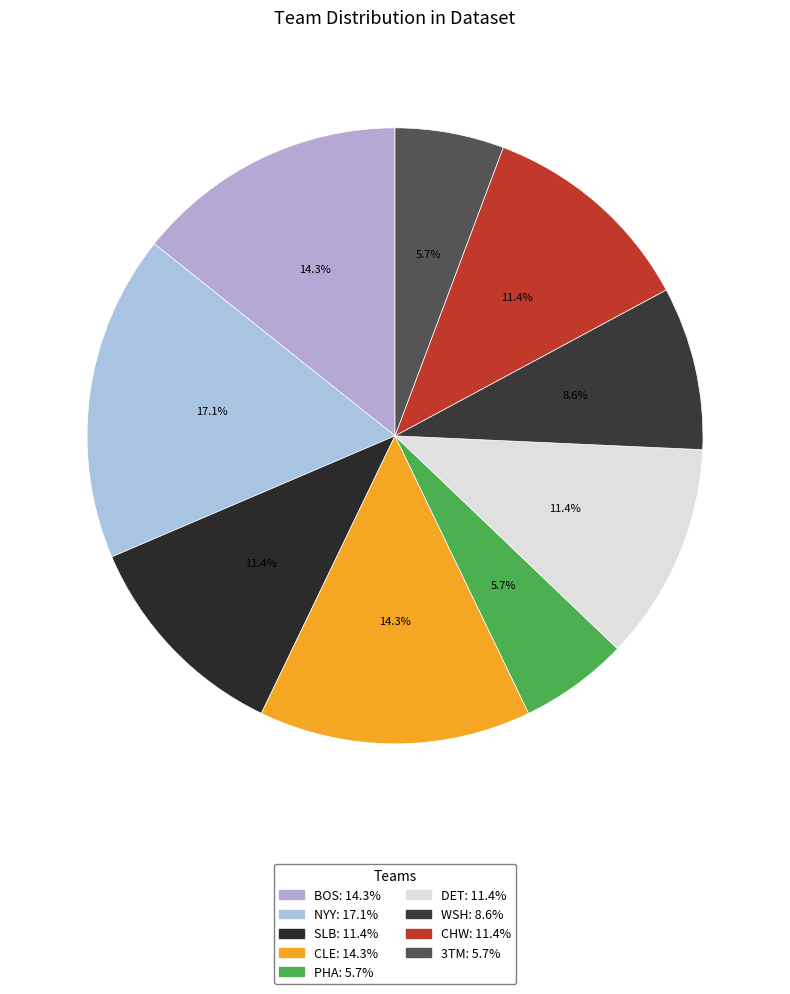

What percentage is the CLE slice, to the nearest percent?

14%